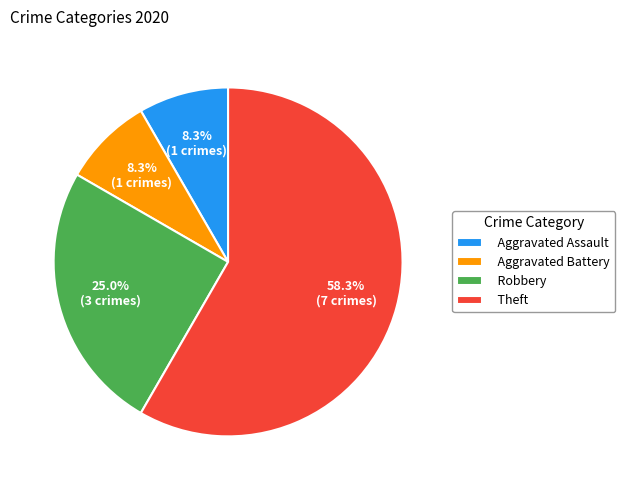

Do Robbery and Theft together represent more than half of the pie?

Yes